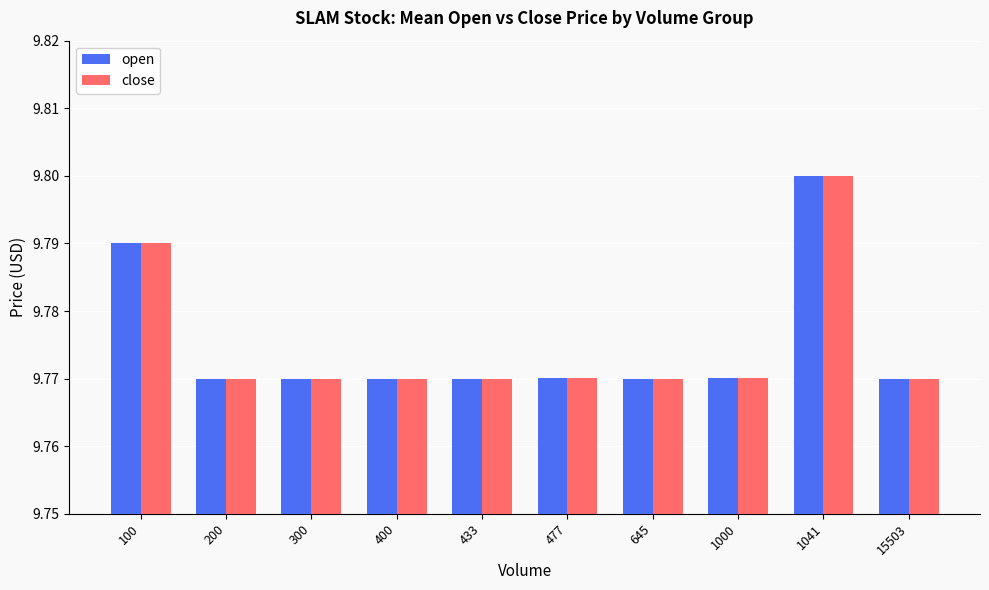

How many open values are between 9 and 10?

10